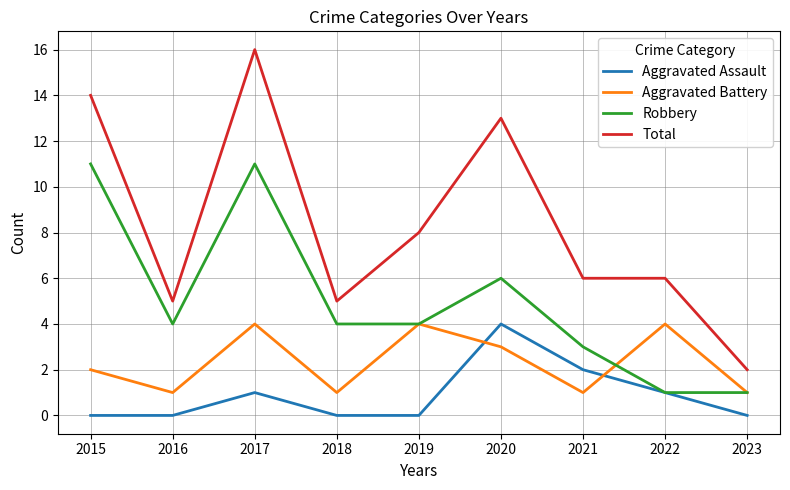

The value of Aggravated Assault at 2018 is 0. True or false?

True